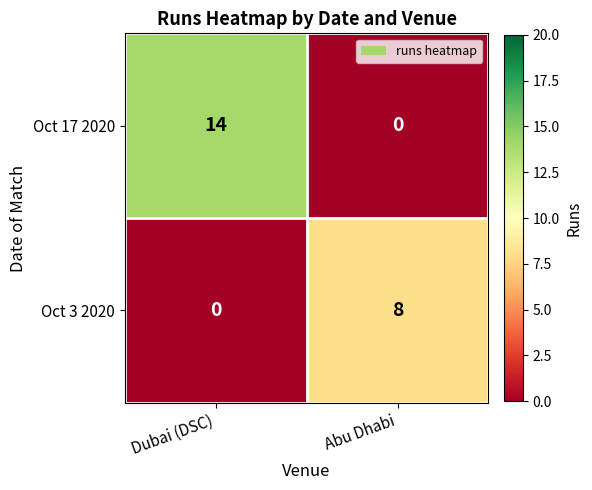

Reading left to right, extract all data points from this chart.

Oct 17 2020: Dubai (DSC)=14	Abu Dhabi=0
Oct 3 2020: Dubai (DSC)=0	Abu Dhabi=8